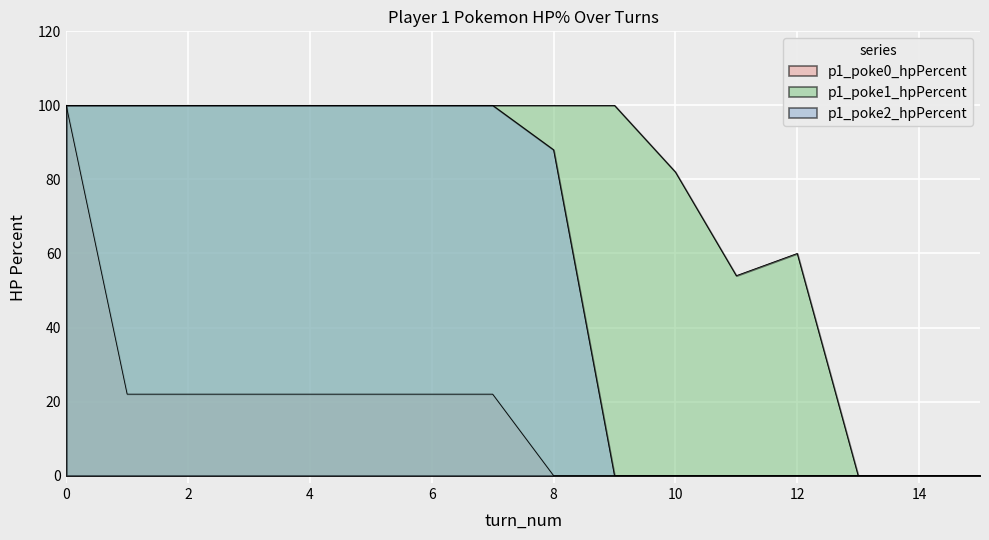

Reading left to right, extract all data points from this chart.

p1_poke0_hpPercent: 100	22	22	22	22	22	22	22	0	0	0	0	0	0	0	0
p1_poke1_hpPercent: 100	100	100	100	100	100	100	100	100	100	82	54	60	0	0	0
p1_poke2_hpPercent: 100	100	100	100	100	100	100	100	88	0	0	0	0	0	0	0